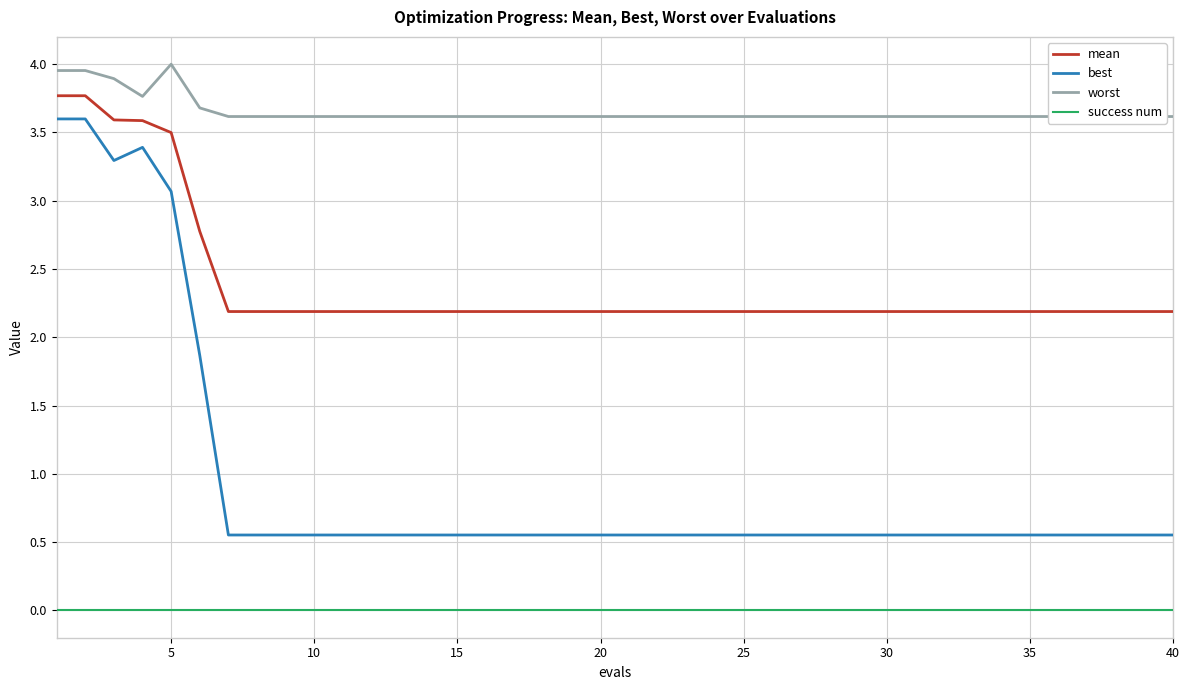

True or false: best and mean intersect in this chart.

False